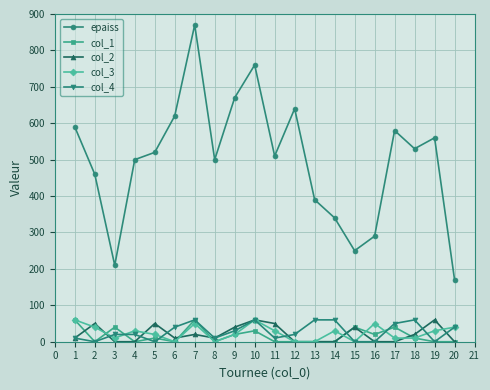

Does the chart display data point markers on the line(s)?

Yes